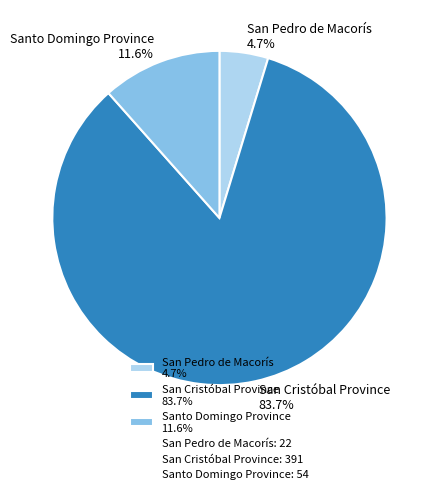

Which slice is the smallest?

San Pedro de Macorís